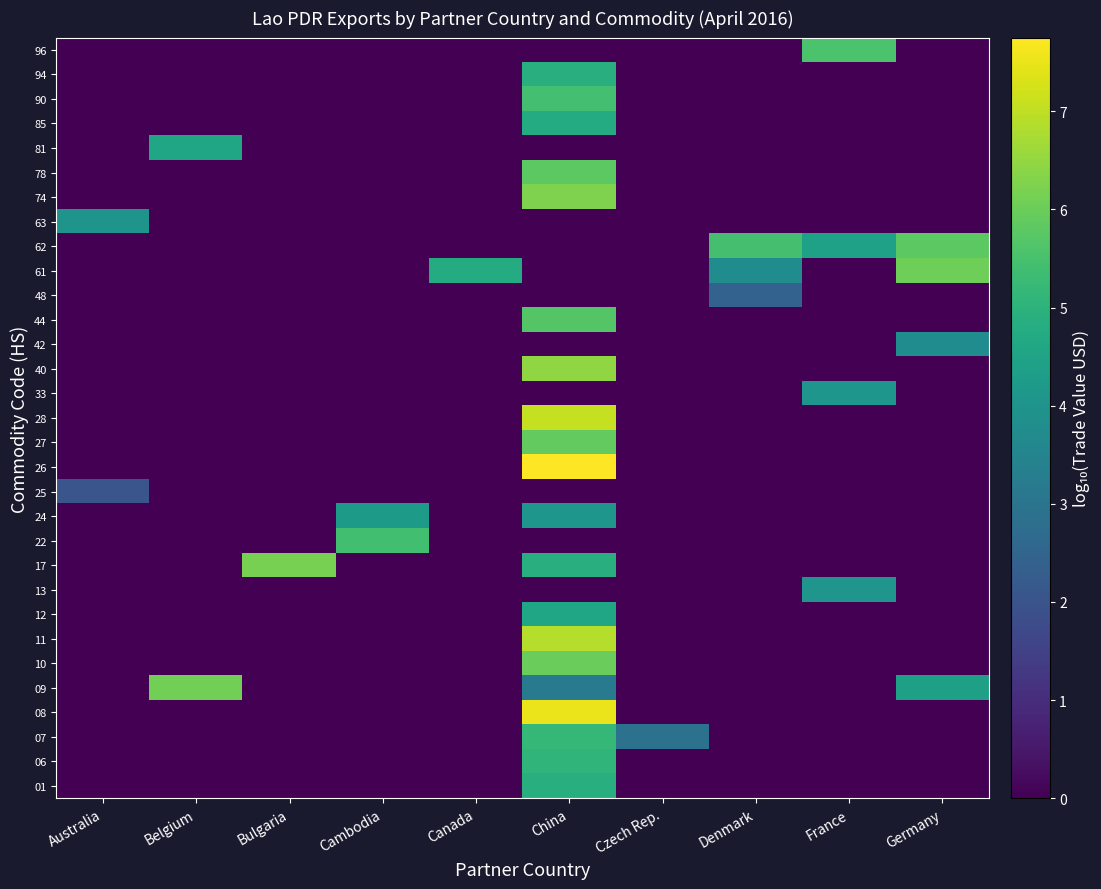

At Germany, list the series in order from largest to smallest.

61, 62, 09, 42, 01, 06, 07, 08, 10, 11, 12, 13, 17, 22, 24, 25, 26, 27, 28, 33, 40, 44, 48, 63, 74, 78, 81, 85, 90, 94, 96